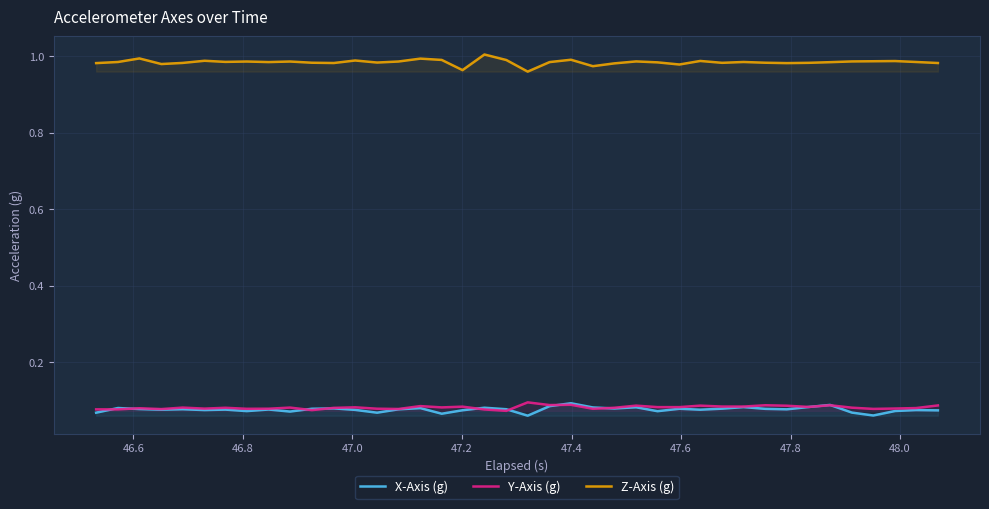

Which series has the largest total across all categories?

Z-Axis (g)